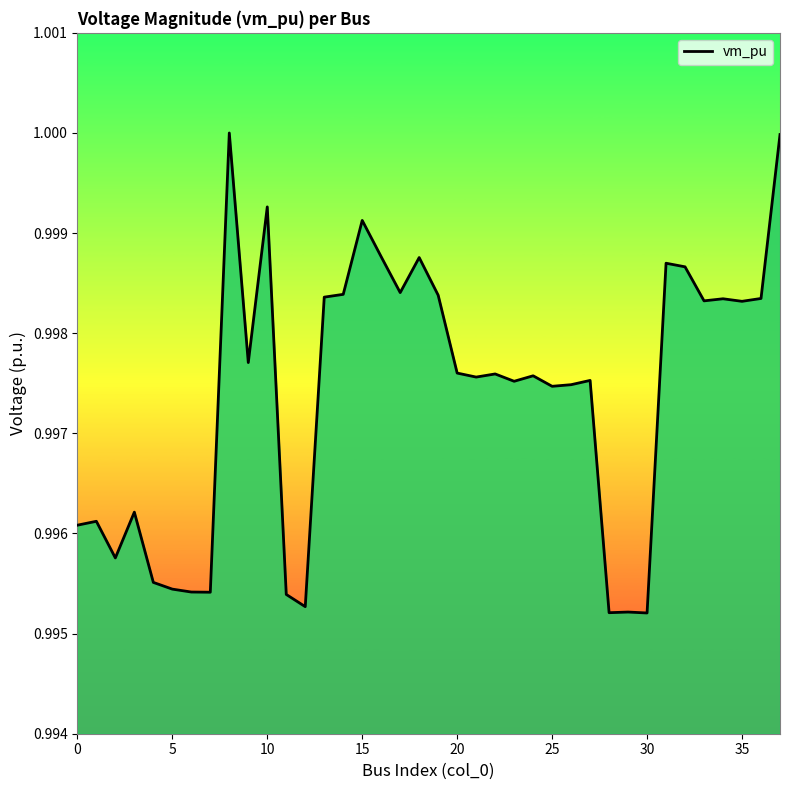

How many lines are shown in the chart?

1